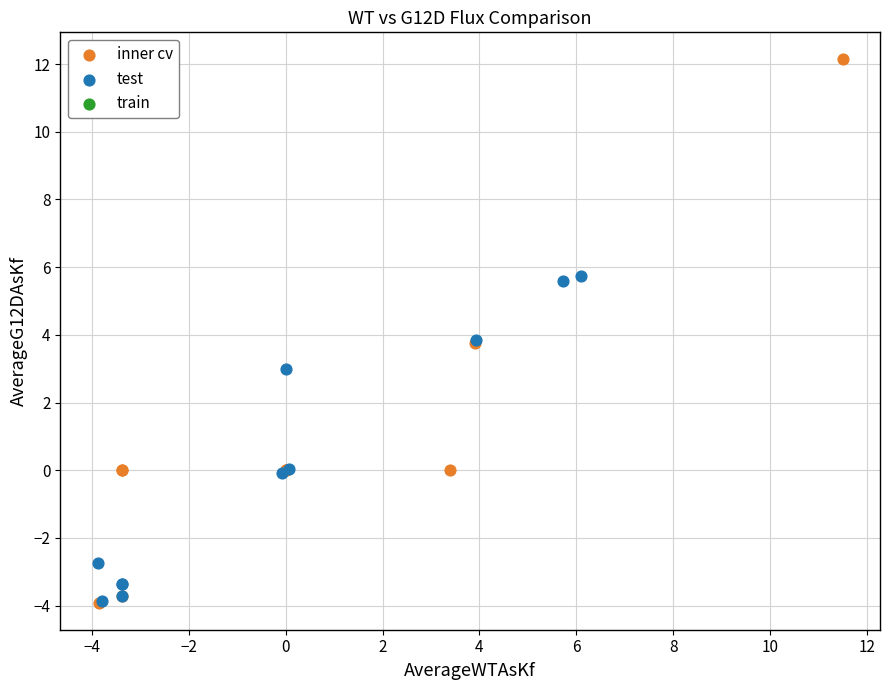

Which series has the widest spread of Y values?

inner cv